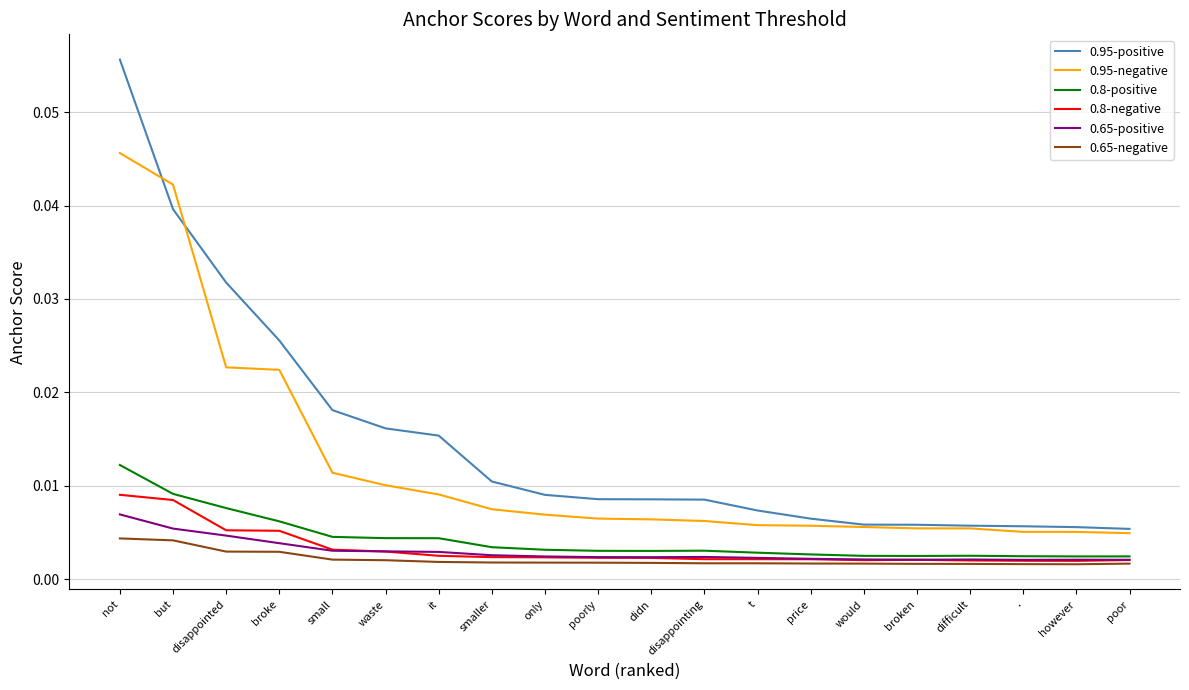

True or false: 0.95-negative and 0.8-negative intersect in this chart.

False